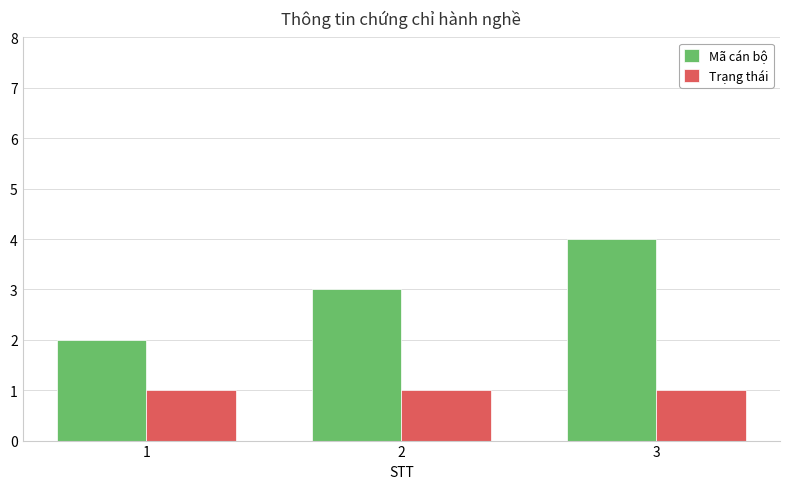

Reading left to right, extract all data points from this chart.

Mã cán bộ: 2	3	4
Trạng thái: 1	1	1